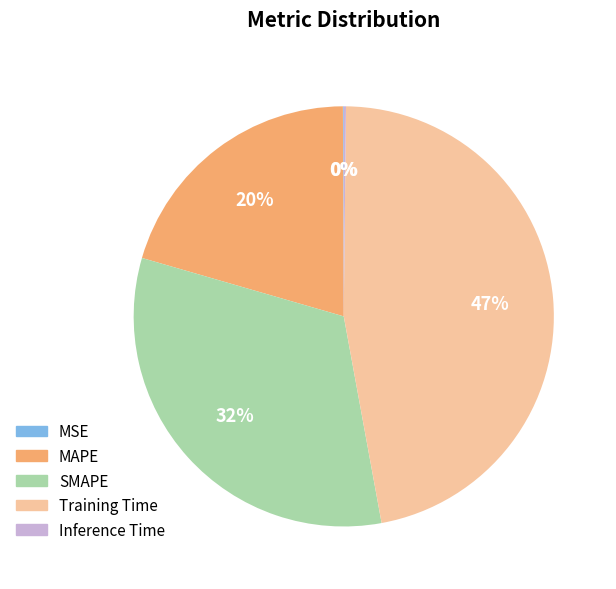

To the nearest percent, what portion does Training Time represent?

47%